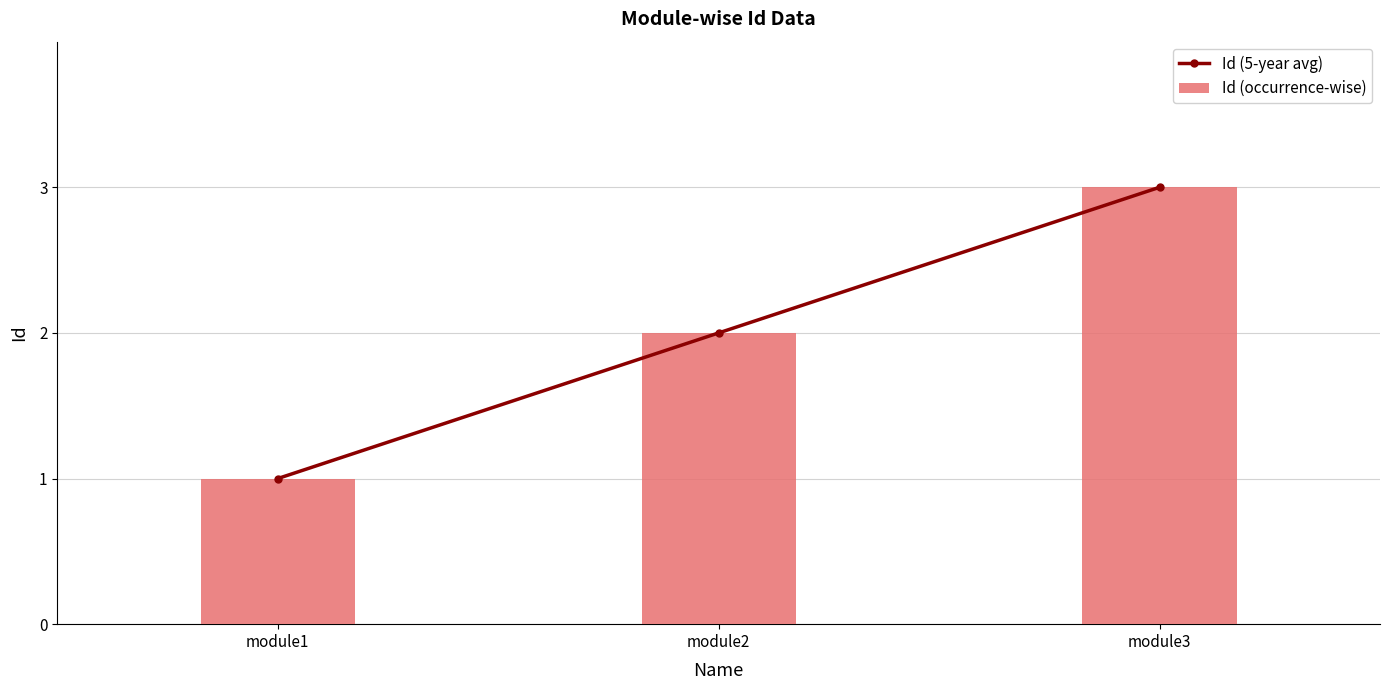

At which category is the sum across all series the highest?

module3